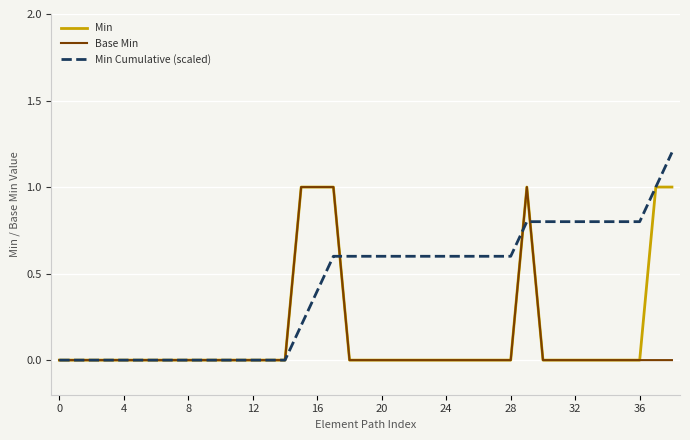

Which series has the largest range (max minus min)?

Min Cumulative (scaled)